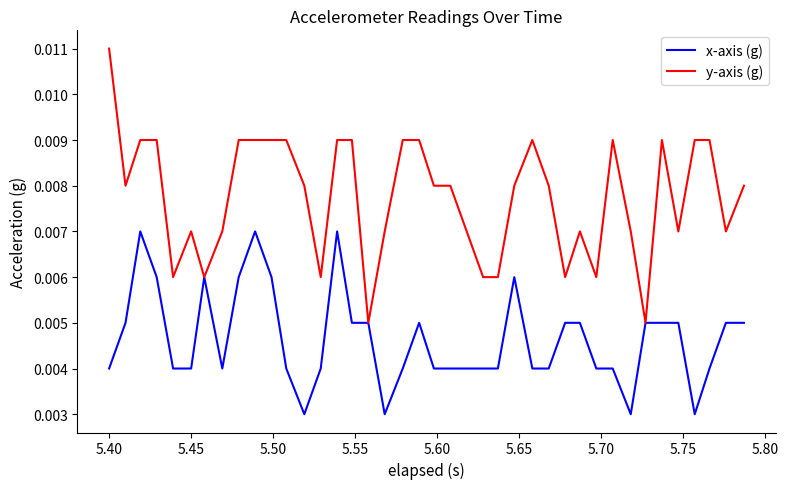

Which series has the widest spread of values?

y-axis (g)